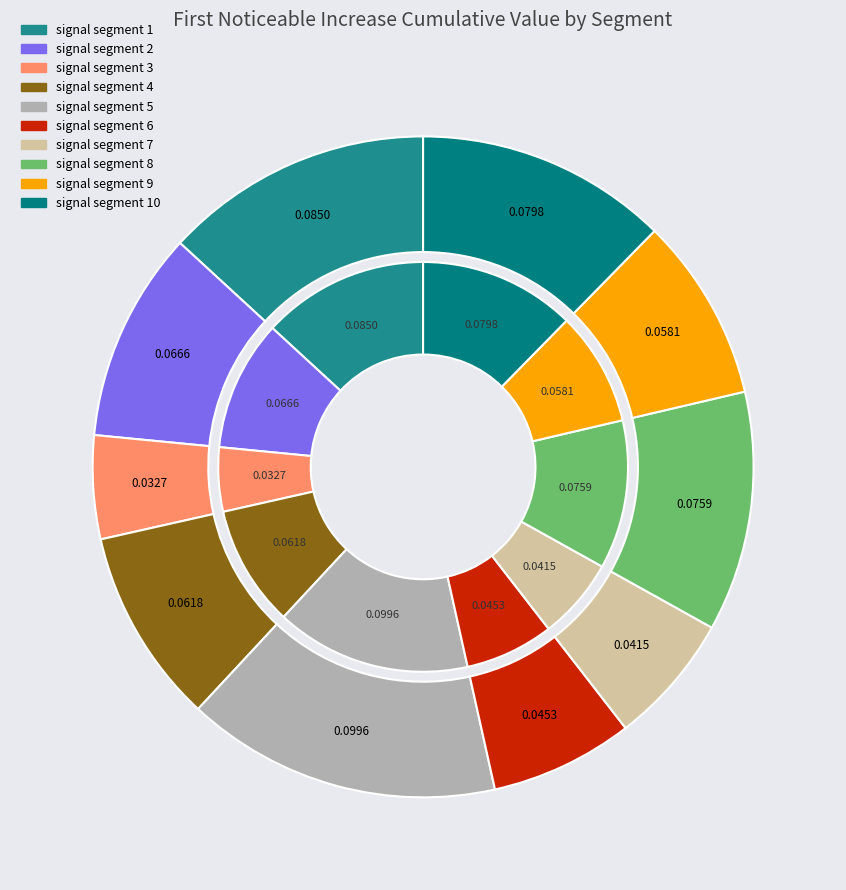

To the nearest percent, what percentage of the pie is signal segment 5?

15%